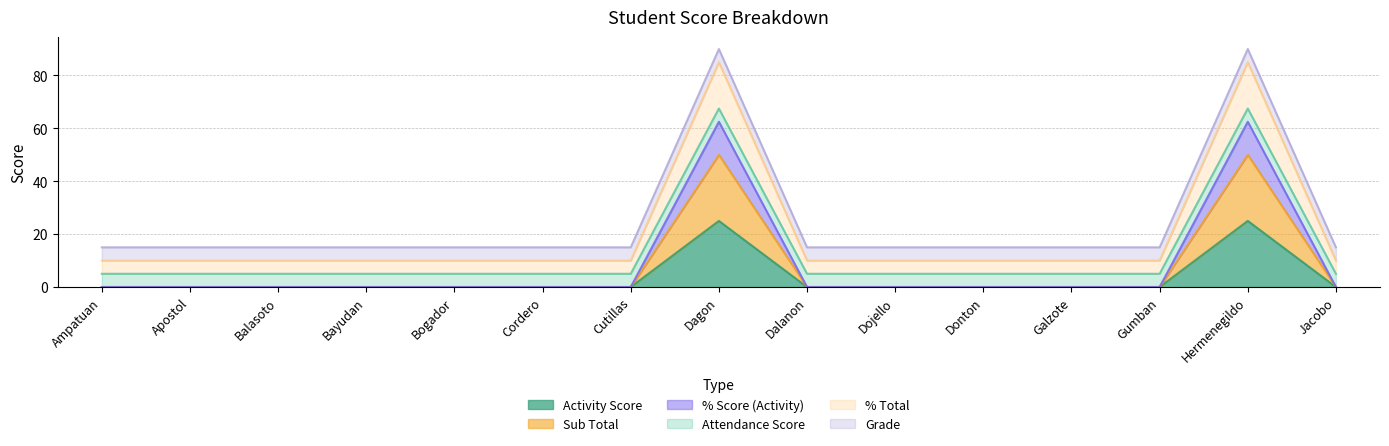

What is the label of the 11th point from the right?

Bogador